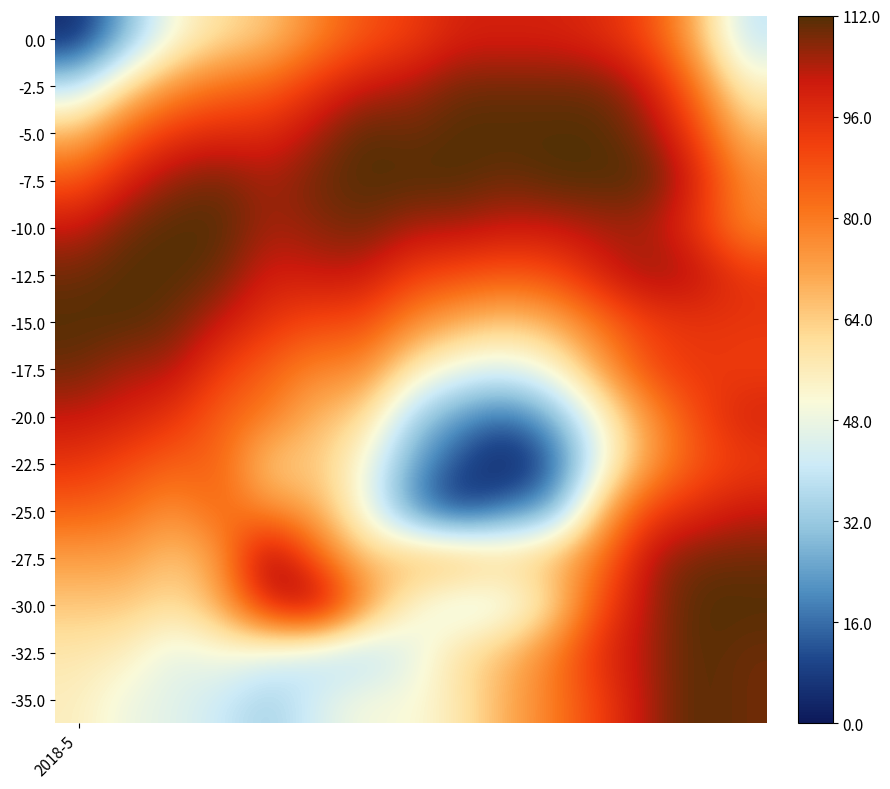

Which series has the largest total across all categories?

-7.5